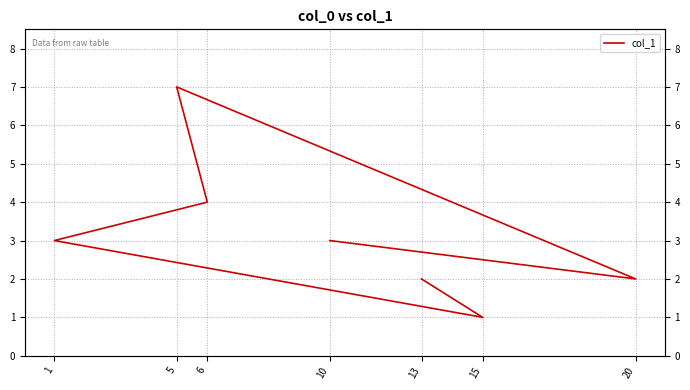

The chart shows a value of 4 at 6. True or false?

True